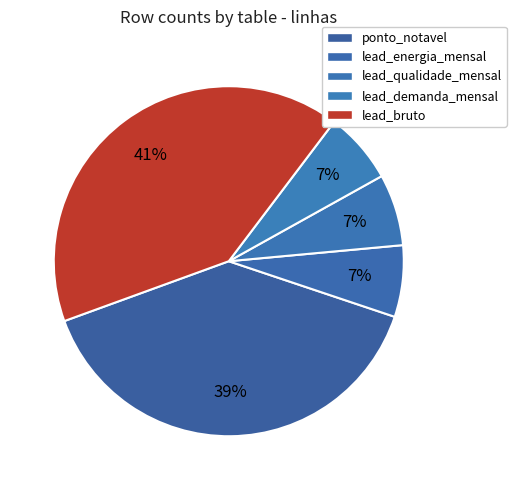

To the nearest percent, what is the difference between the largest and smallest slice percentages?

34%